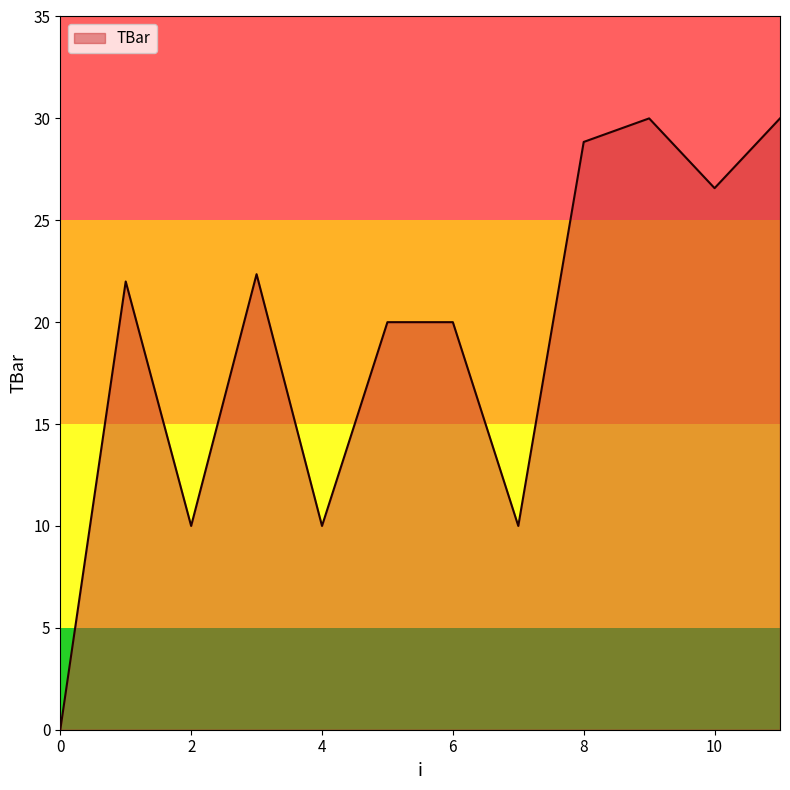

What is the difference between the maximum and minimum values?

30.0